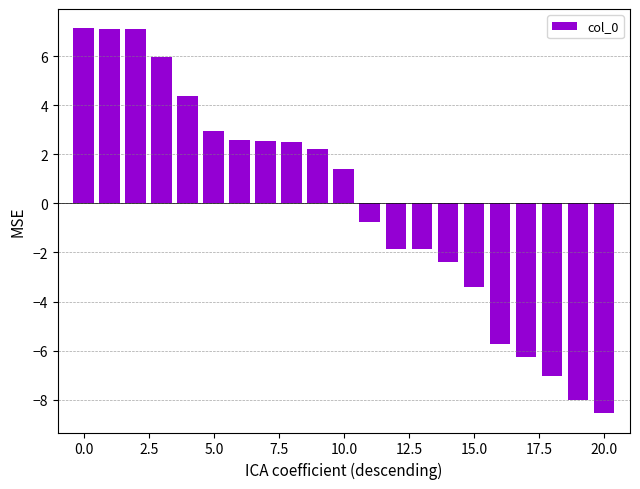

What is the difference between the maximum and minimum values?

15.7